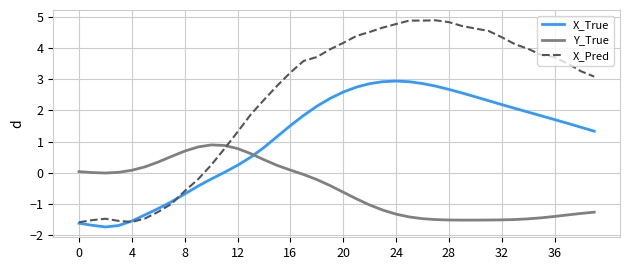

Does the chart display data point markers on the line(s)?

No